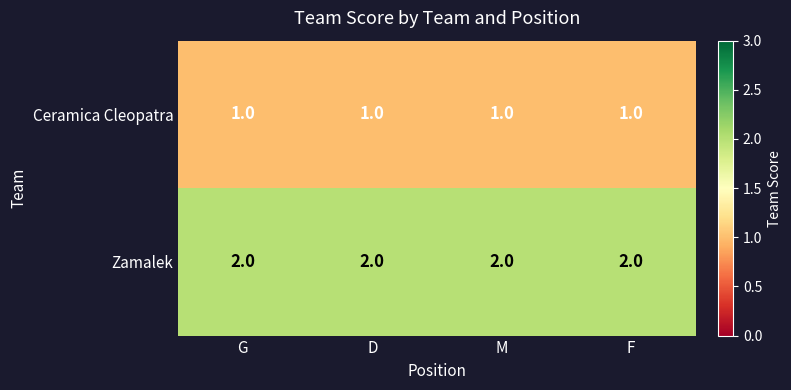

At D, list the series in order from largest to smallest.

Zamalek, Ceramica Cleopatra